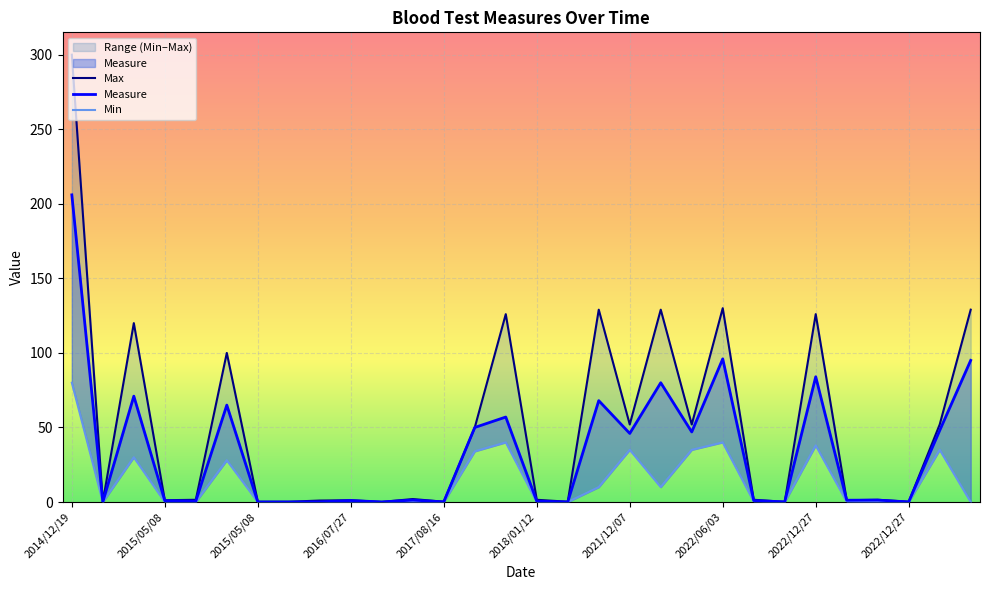

At how many categories does at least one series exceed 98?

9